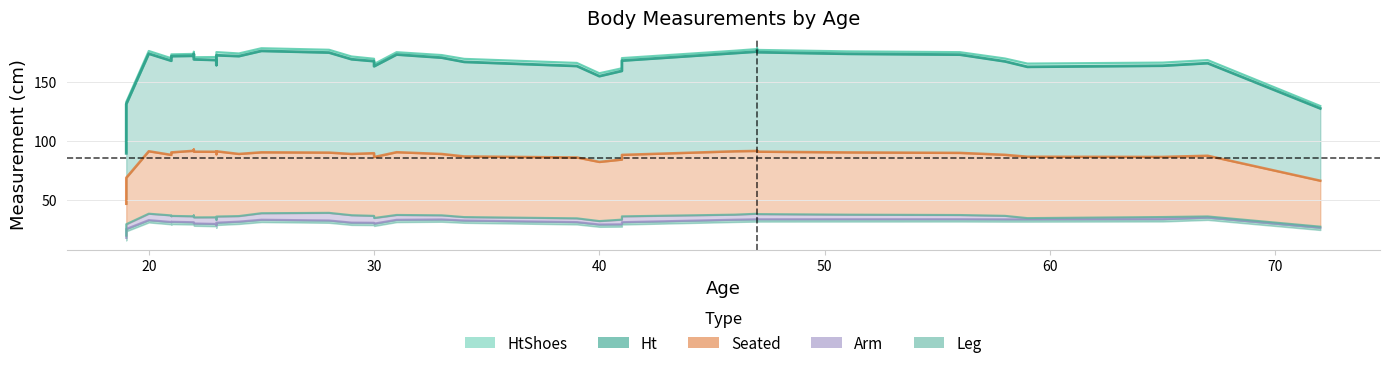

True or false: Ht has a value of 275.6 at 23.

False